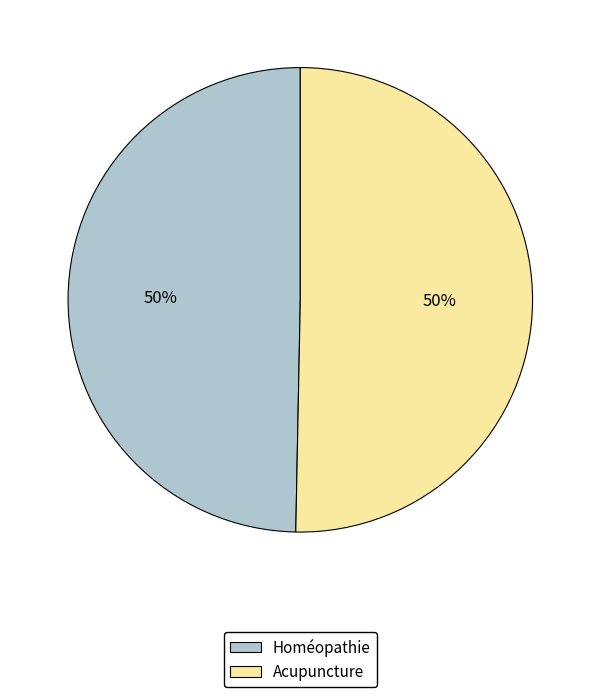

Approximately how many times larger is the value at Homéopathie compared to Acupuncture?

1.0